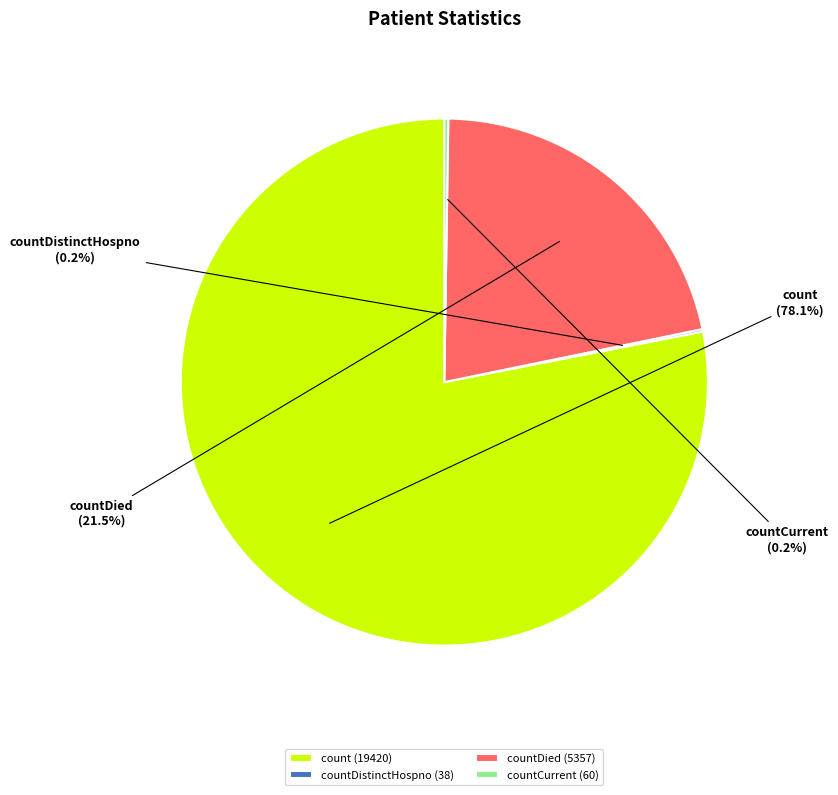

Does any single category account for the majority?

Yes